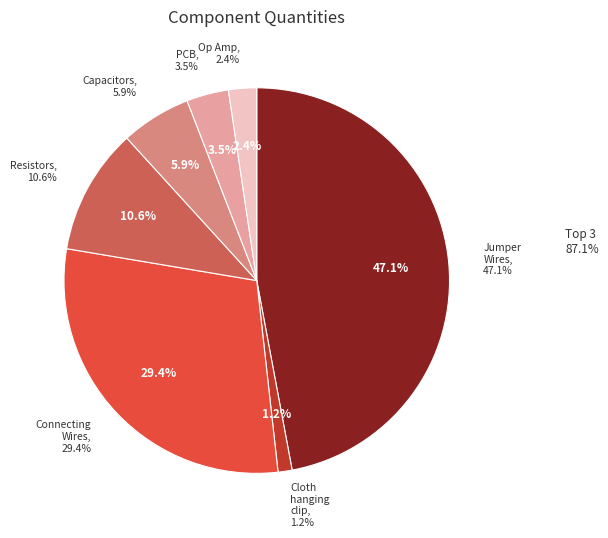

How many segments does this pie chart have?

7